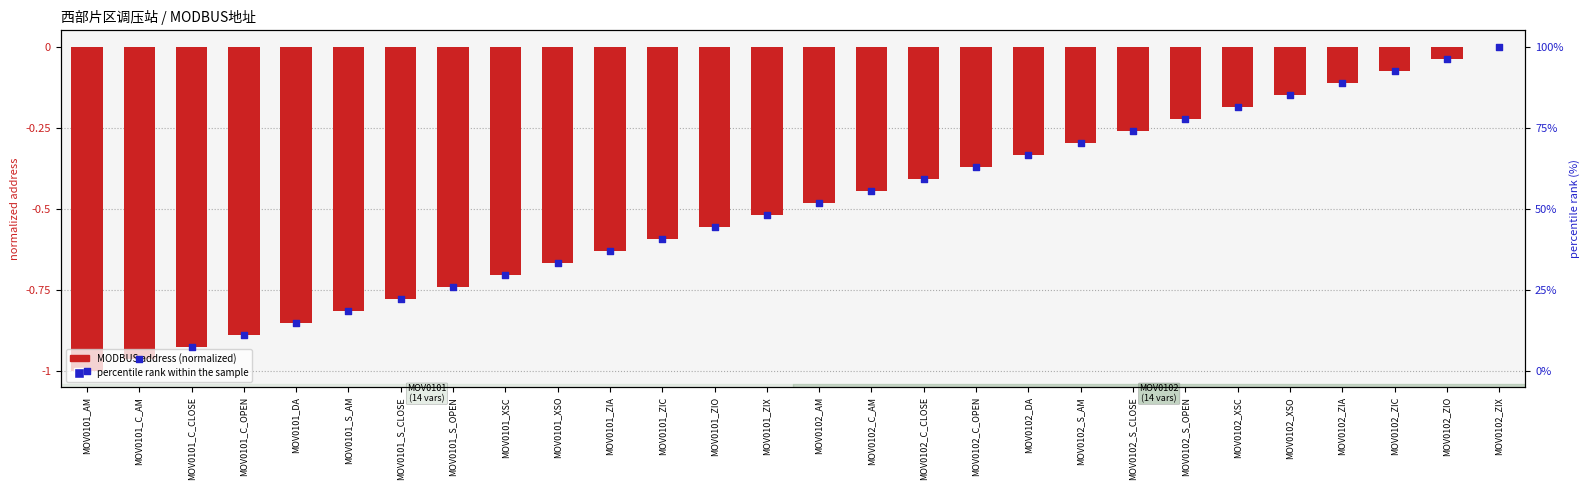

Is the value of MODBUS address (normalized) at MOV0101_C_CLOSE greater than the value of percentile rank within the sample at MOV0102_ZIA?

No